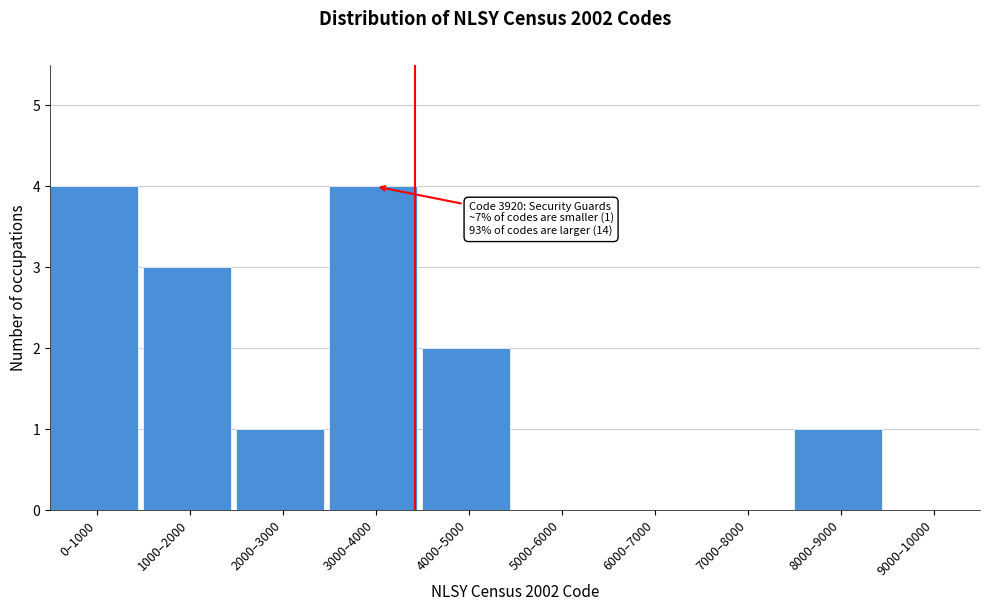

Reading right to left, extract all data points from this chart.

9000–10000=0	8000–9000=1	7000–8000=0	6000–7000=0	5000–6000=0	4000–5000=2	3000–4000=4	2000–3000=1	1000–2000=3	0–1000=4